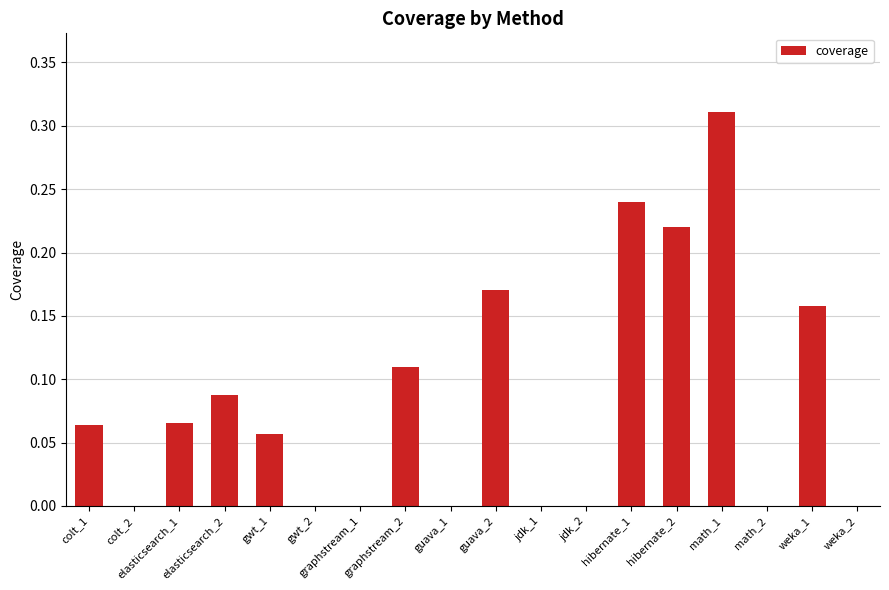

Which label corresponds to the largest value in the chart?

math_1